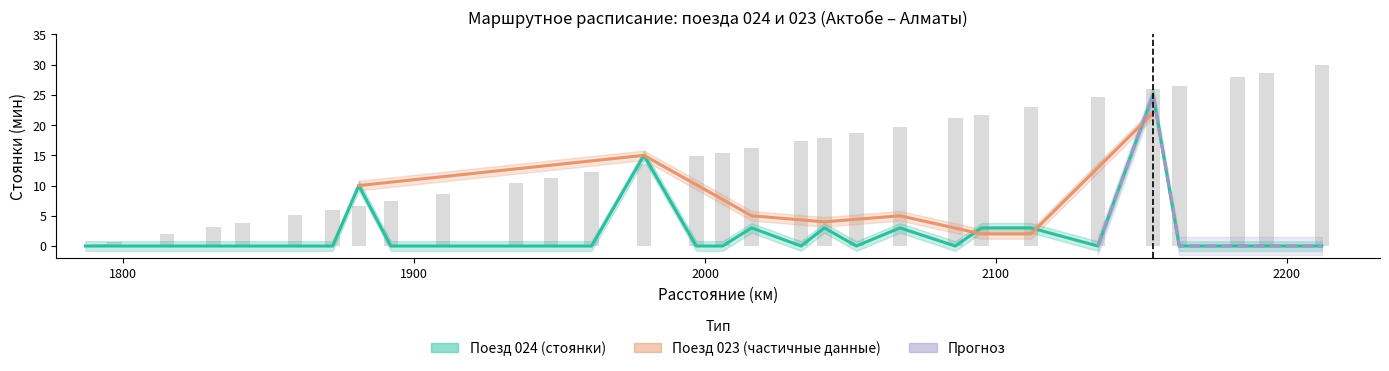

What is the average value of the Стоянка 024 (мин) series?

2.1